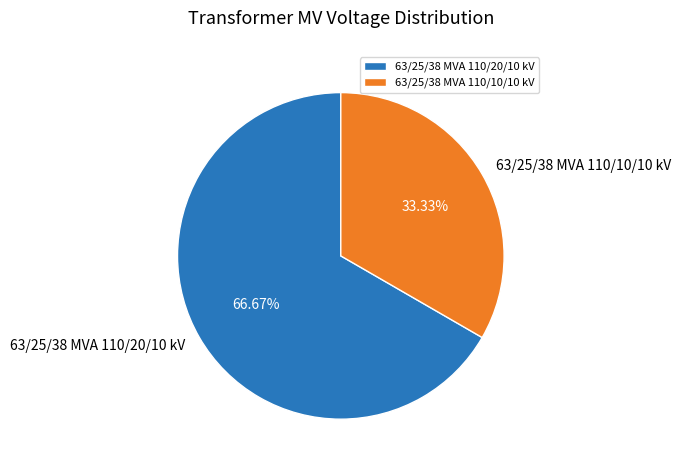

Approximately how many times larger is the value at 63/25/38 MVA 110/20/10 kV compared to 63/25/38 MVA 110/10/10 kV?

2.0